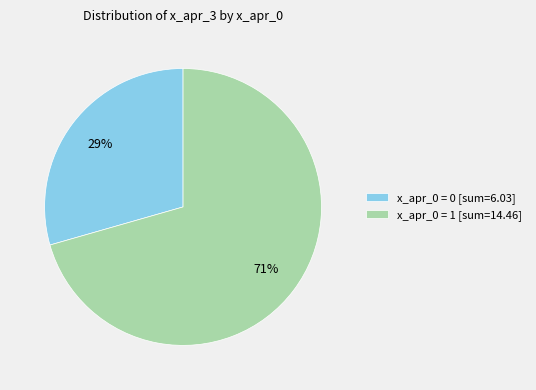

How many segments does this pie chart have?

2